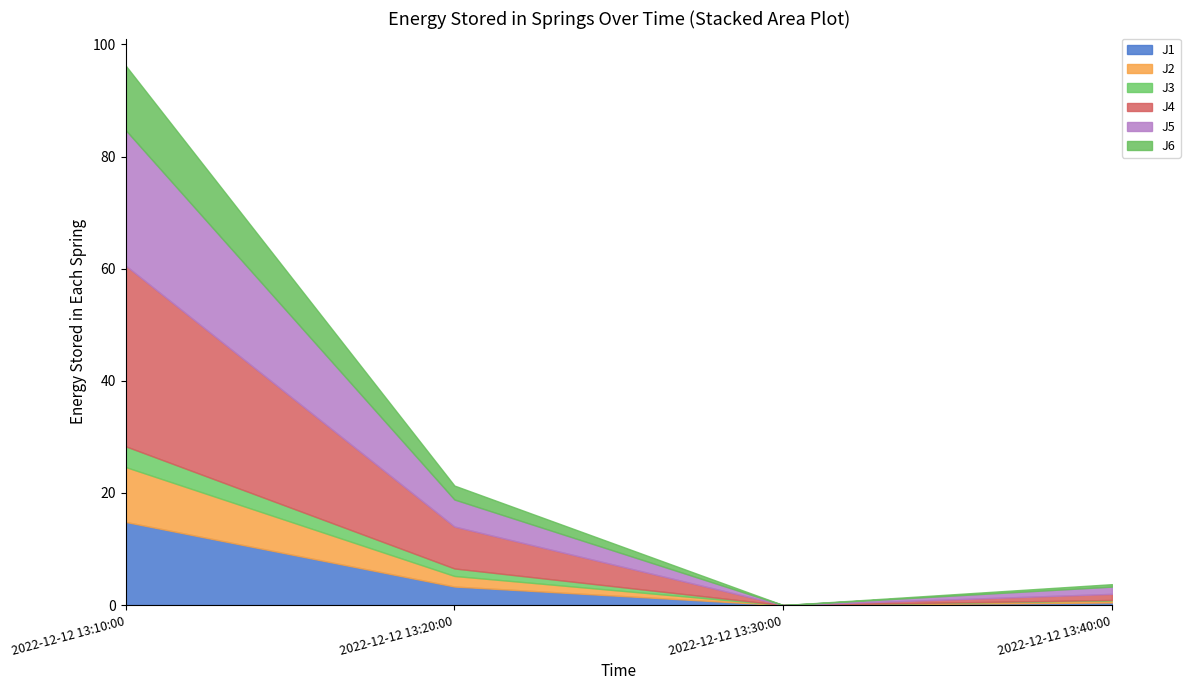

What is the sum of all J5 values?

30.3